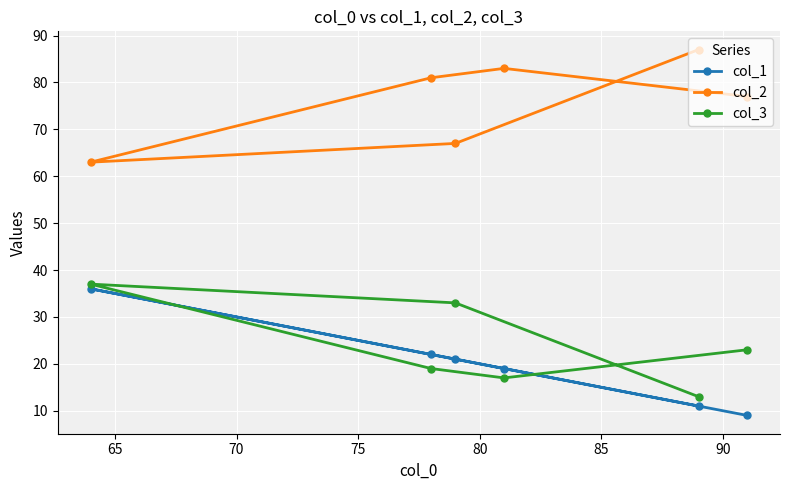

Reading left to right, transcribe all the data shown in this chart.

col_1: 36	22	21	19	11	9
col_2: 63	81	67	83	87	77
col_3: 37	19	33	17	13	23